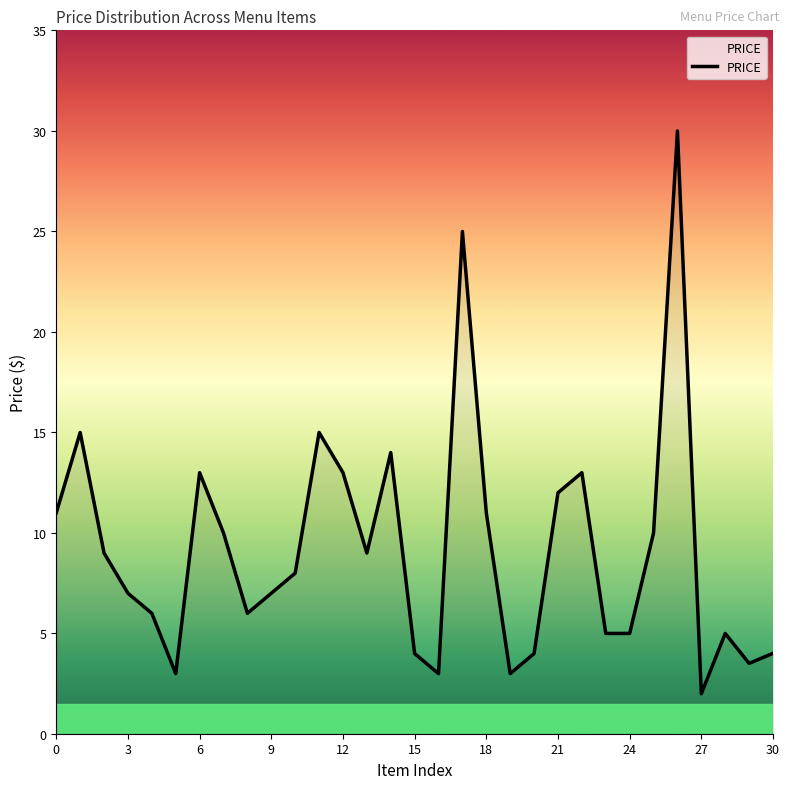

What is the average value?

9.2